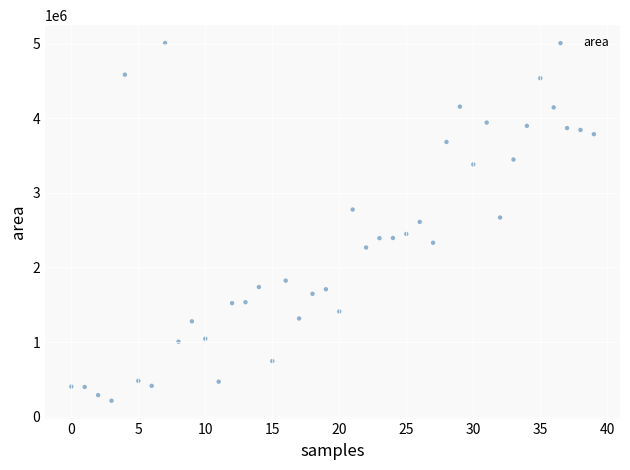

What is the range of Y values (max minus min)?

4795625